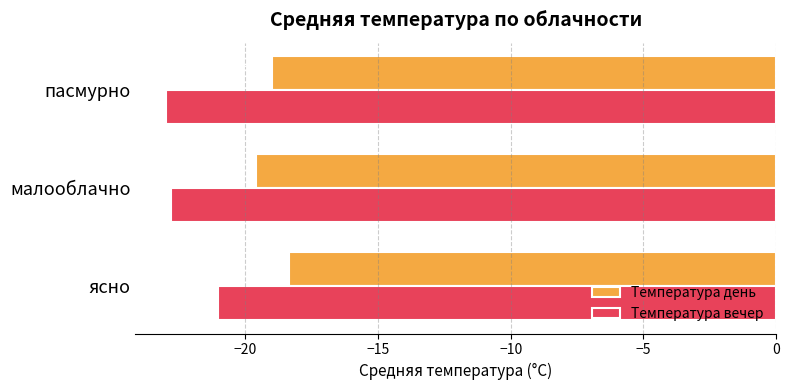

What is the minimum value for Температура день?

-19.6